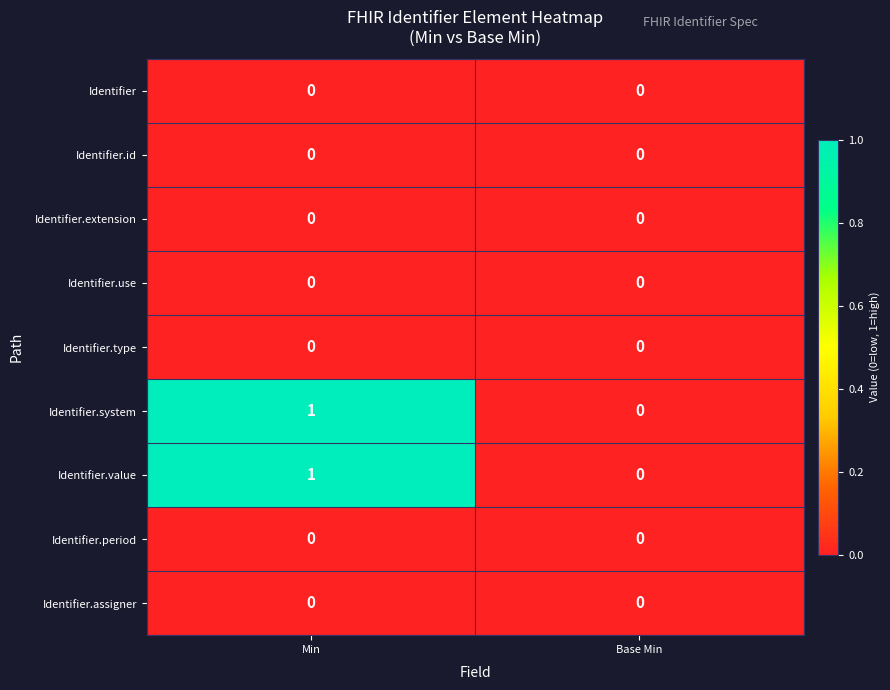

What is the greatest value displayed?

1